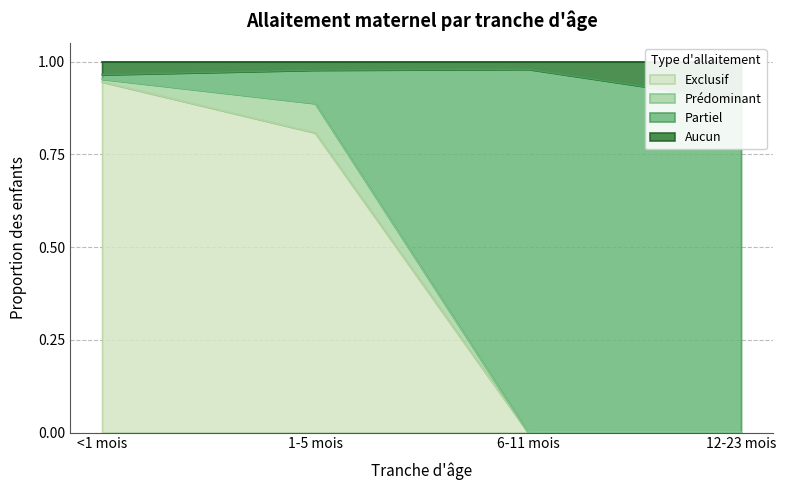

What is the average value of the Exclusif series?

0.4